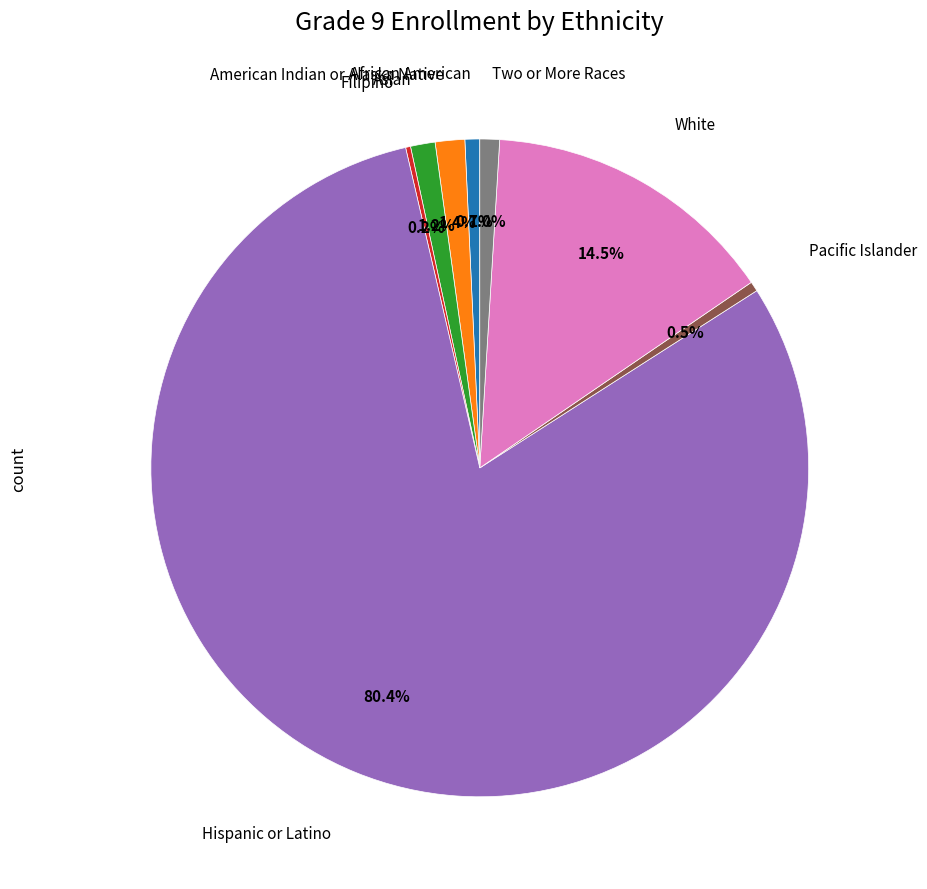

Is there any slice that represents more than half of the pie?

Yes